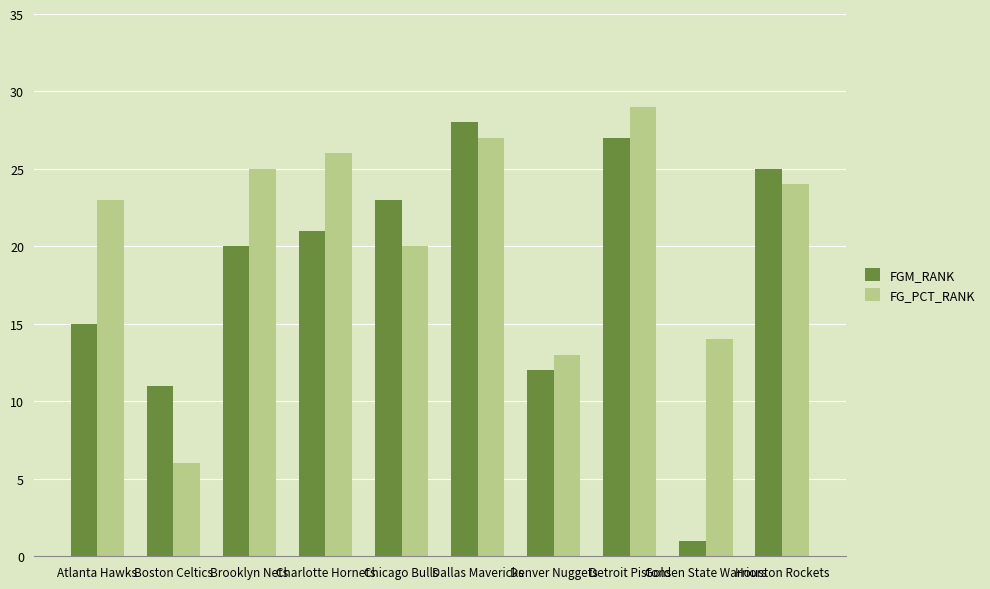

At which label does FGM_RANK reach its minimum?

Golden State Warriors